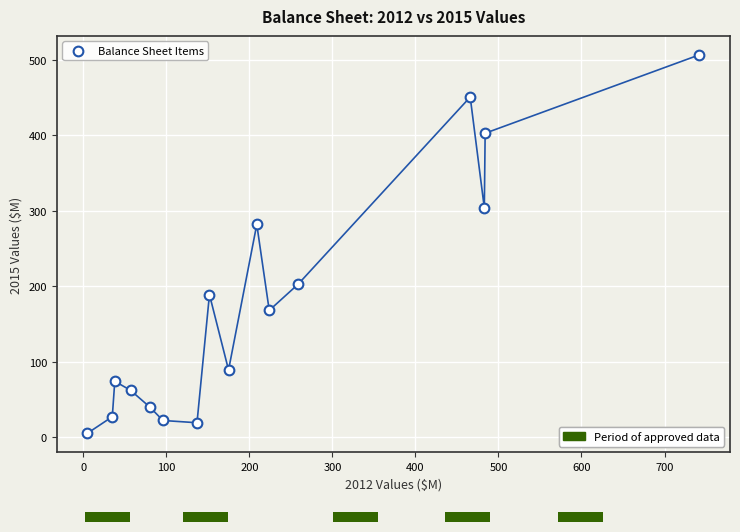

What Y value in the scatter plot is closest to 256?

282